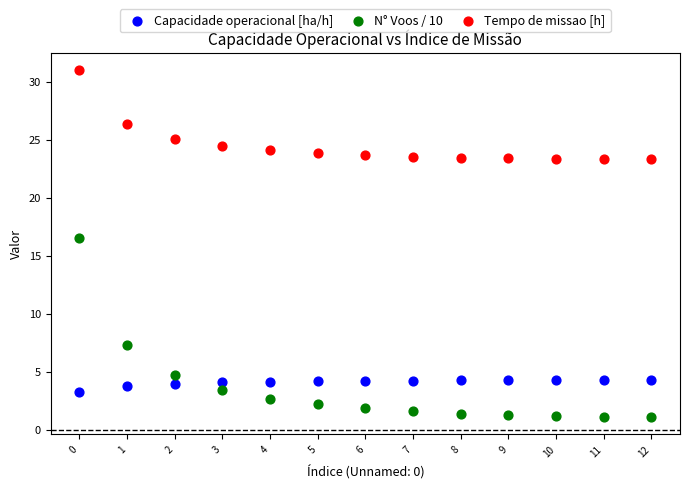

Which series contains the highest Y value?

Tempo de missao [h]